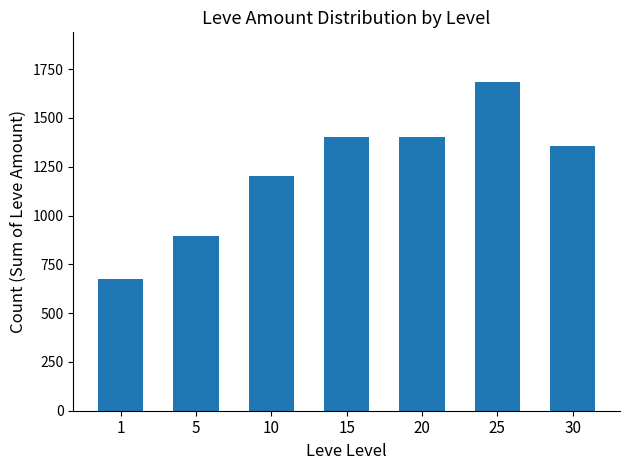

What is the difference between the second highest and second lowest values?

509